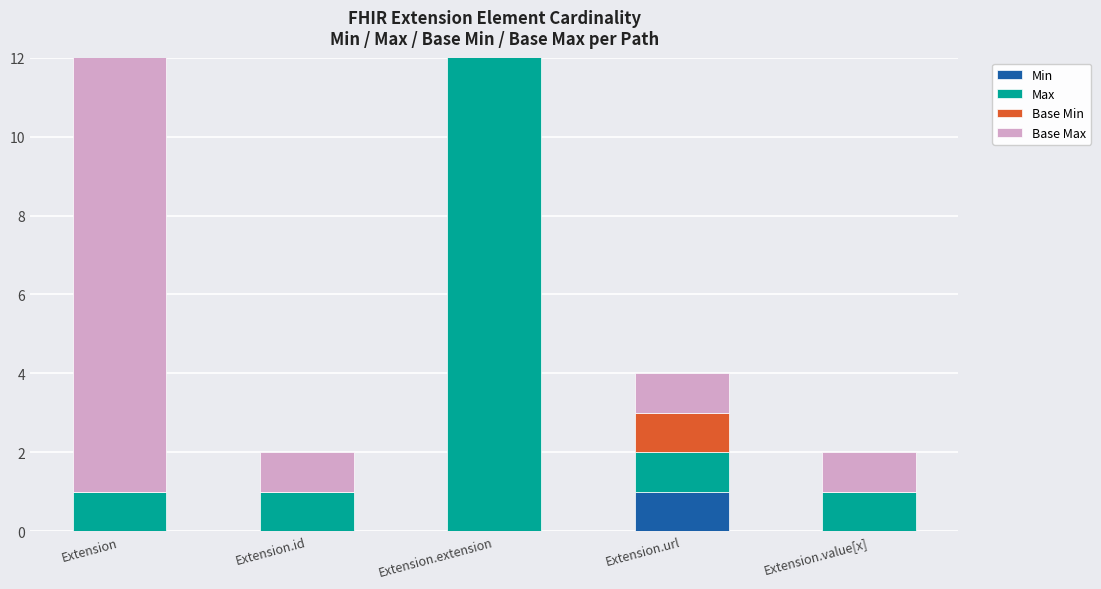

What position from the right is Extension?

5